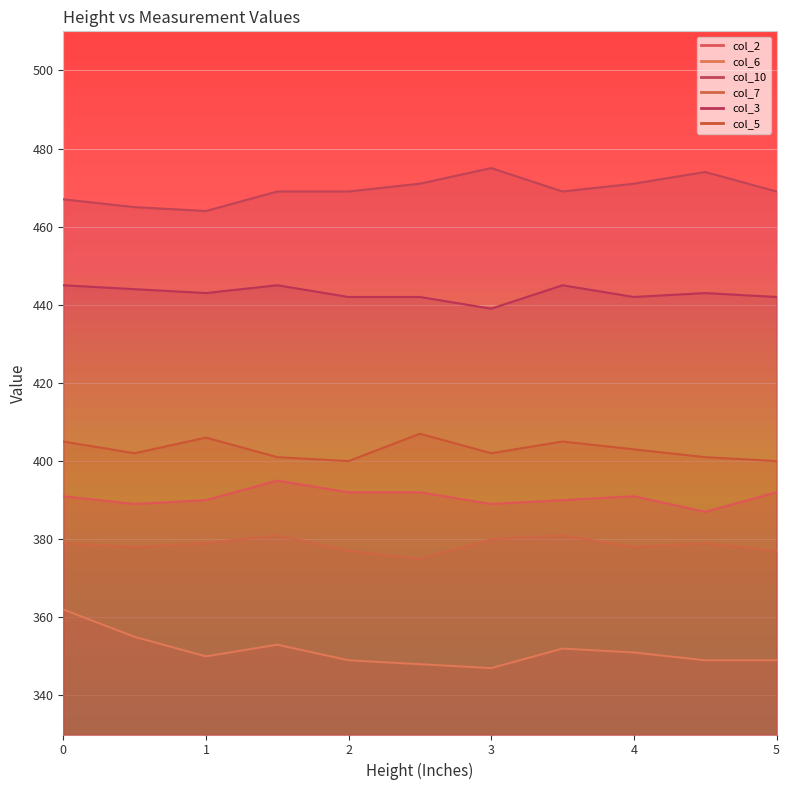

What is the difference between the maximum and minimum values in the col_2 series?

8